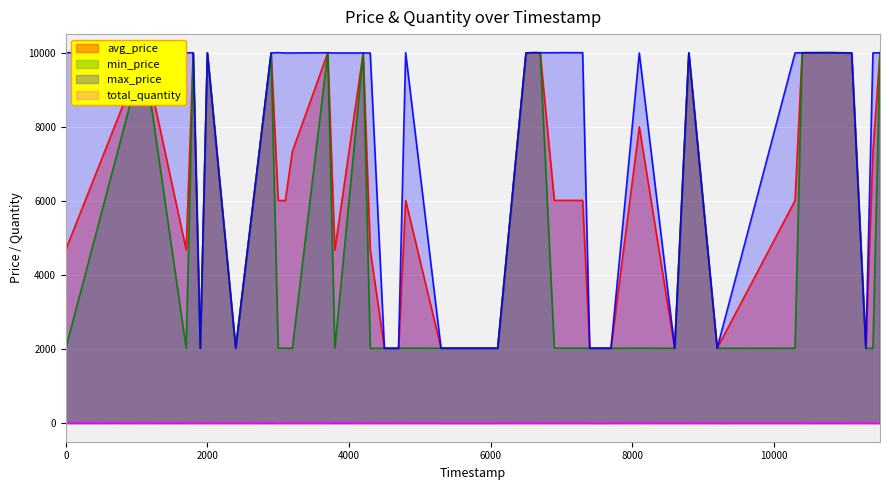

True or false: min_price and max_price intersect in this chart.

False